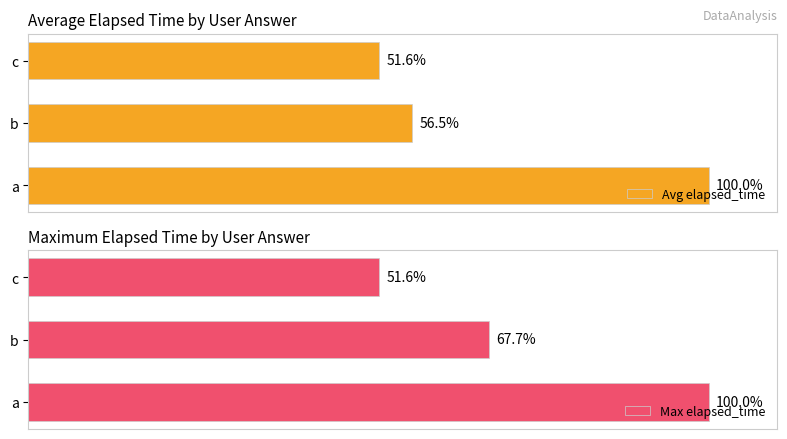

At which label does Avg elapsed_time reach its peak?

a